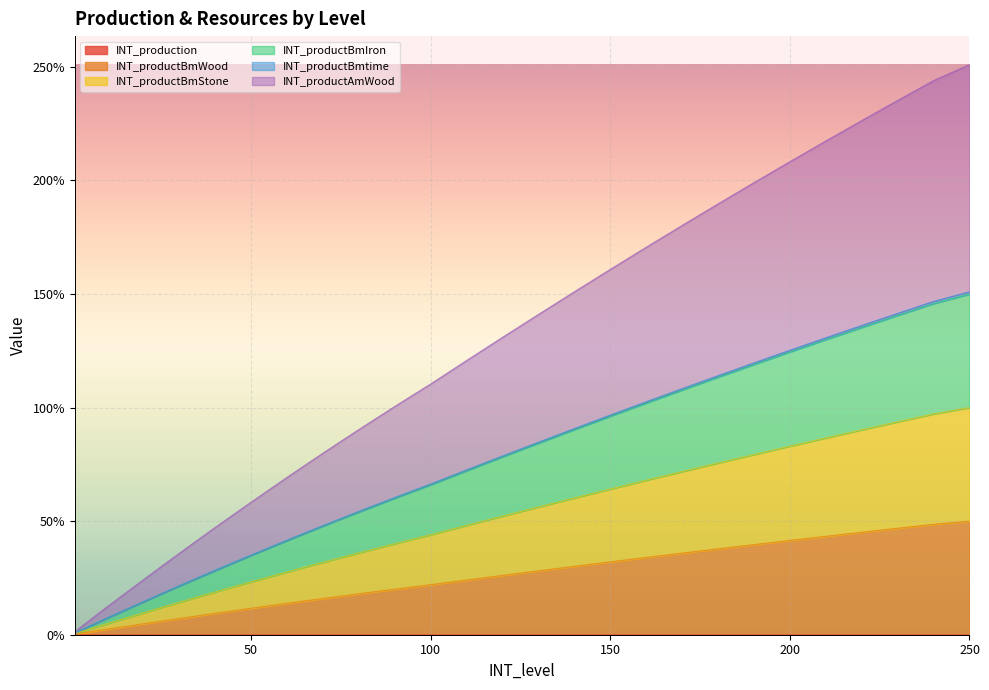

True or false: INT_productBmWood has a value of 70.1 at 75.

False